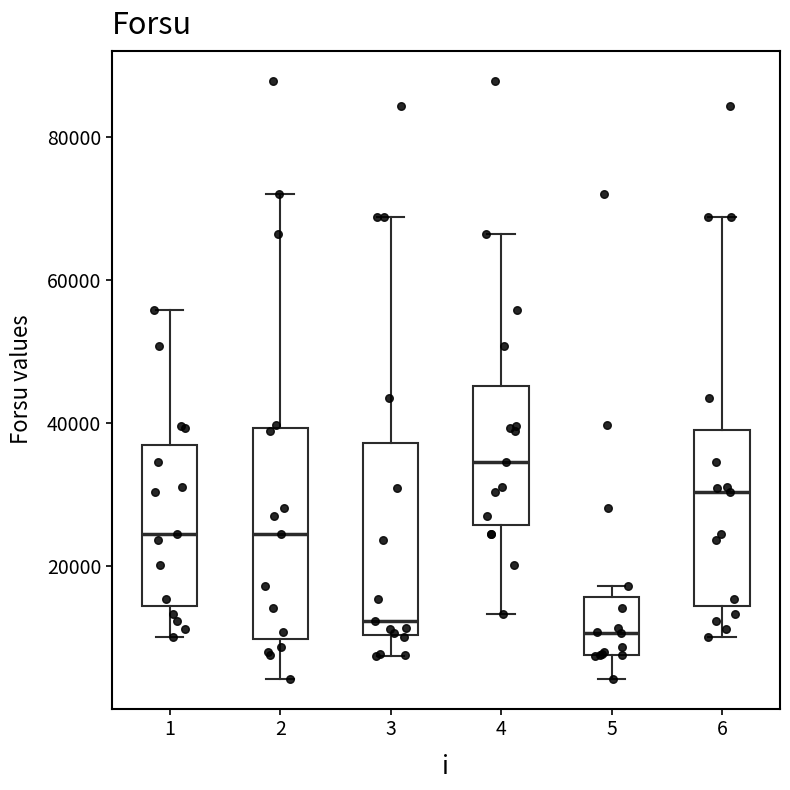

Comparing the boxes themselves (not the whiskers), which one is the tallest?

2